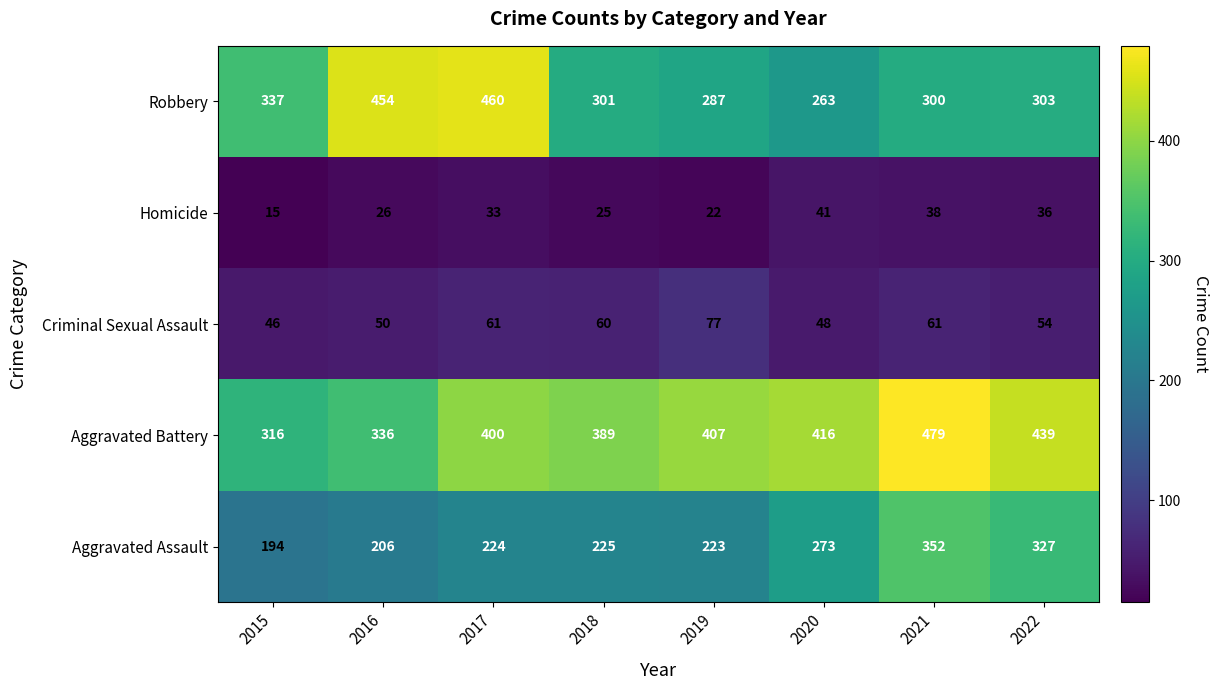

Count the number of data series in this chart.

5